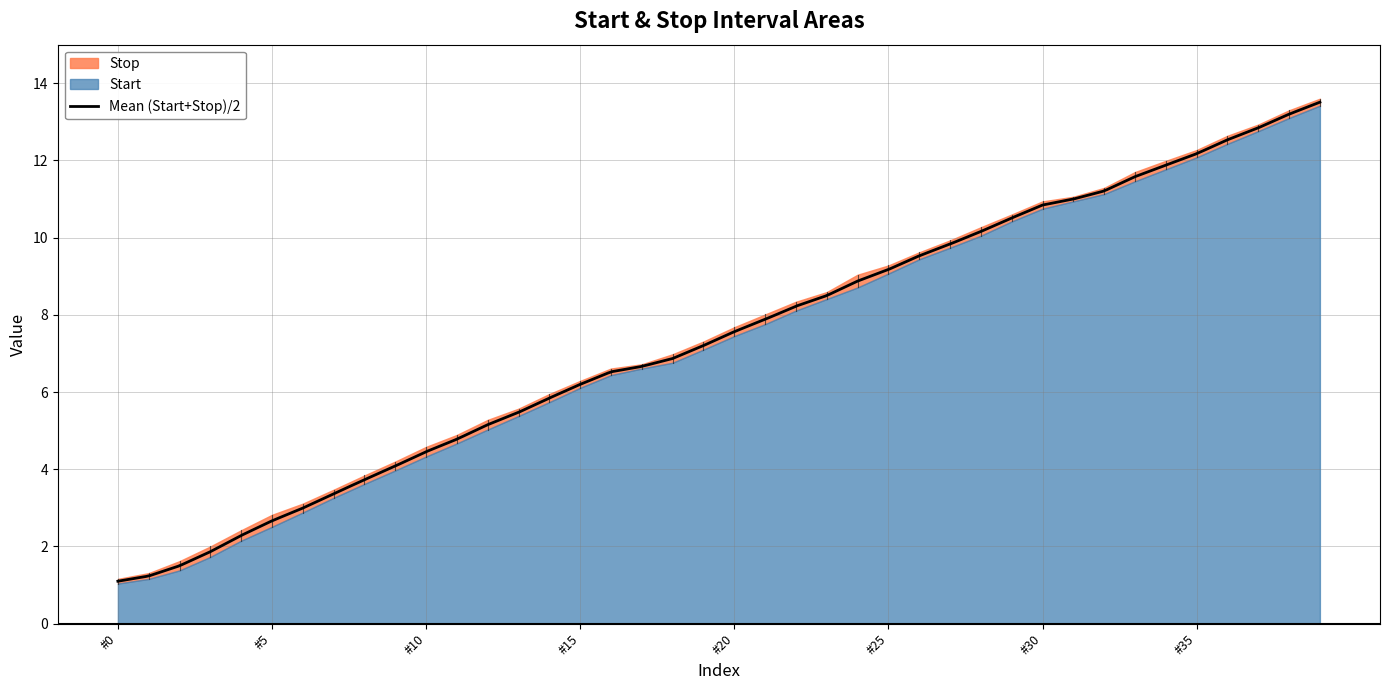

What is the greatest value displayed?

13.6